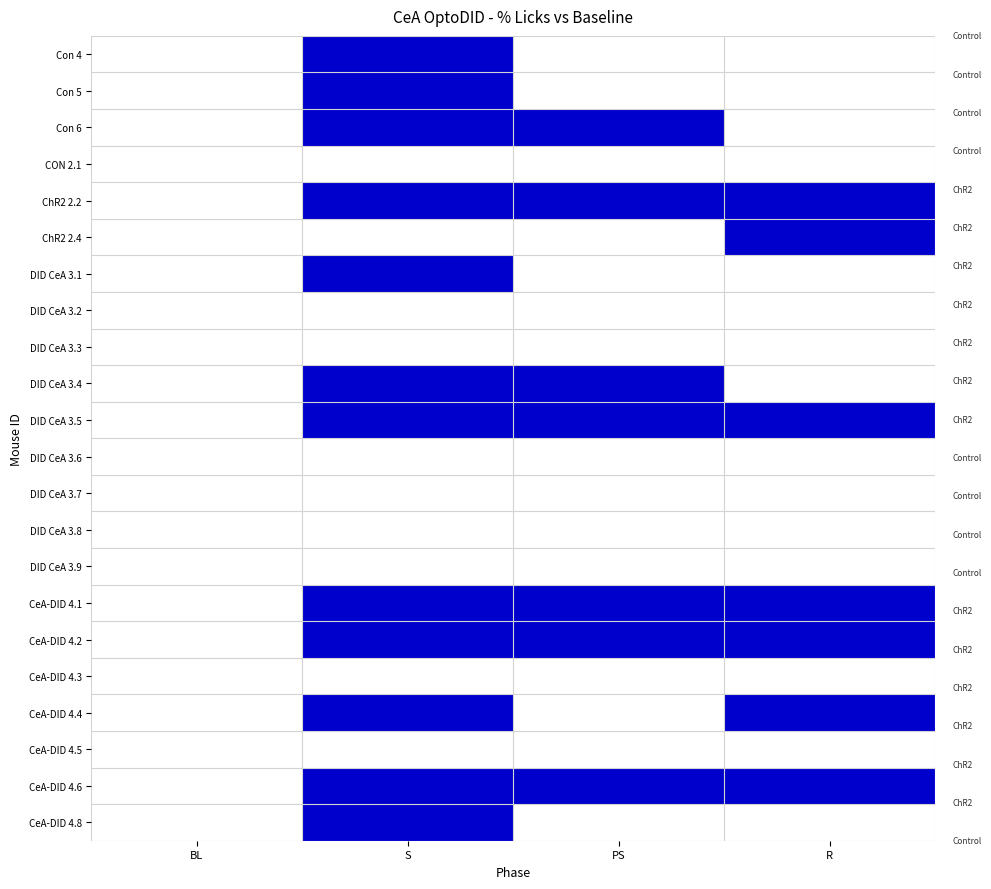

Between S and BL, which is larger?

S